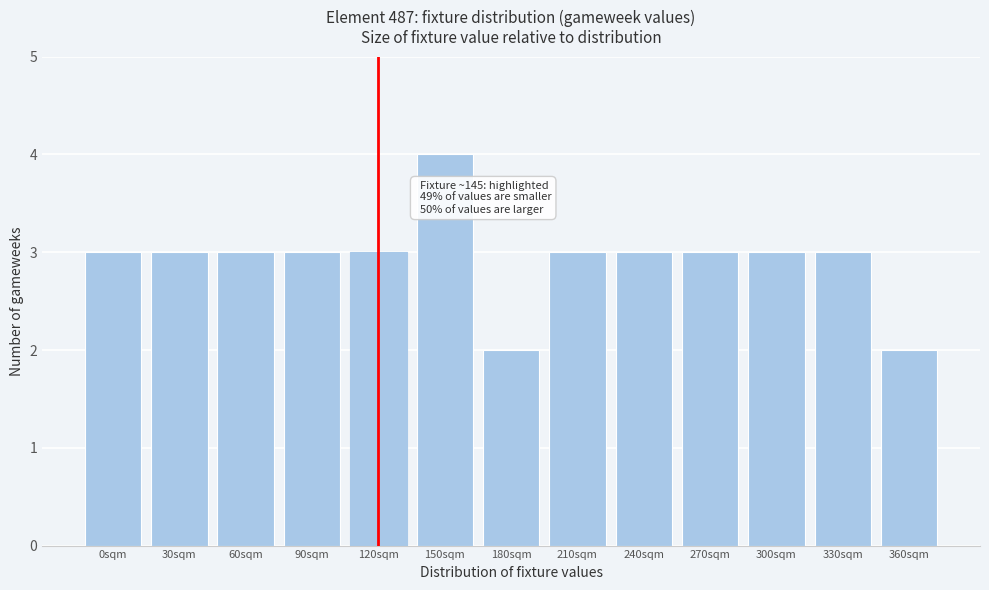

Reading right to left, what are all the values shown in this chart?

360sqm=2	330sqm=3	300sqm=3	270sqm=3	240sqm=3	210sqm=3	180sqm=2	150sqm=4	120sqm=3	90sqm=3	60sqm=3	30sqm=3	0sqm=3